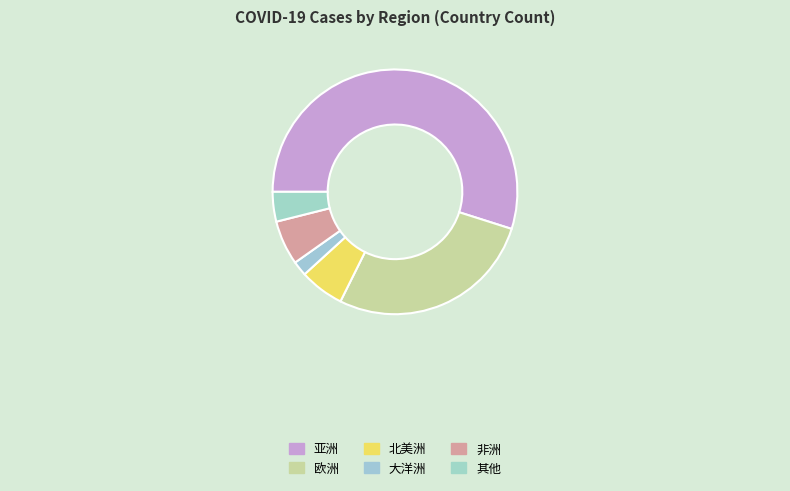

Is it true that 北美洲 is 14% of the pie?

False